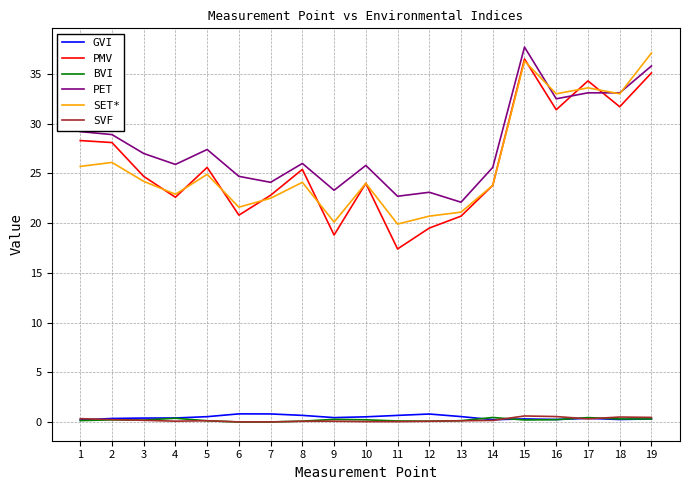

What is the spread (max minus min) of values at 6?

24.7